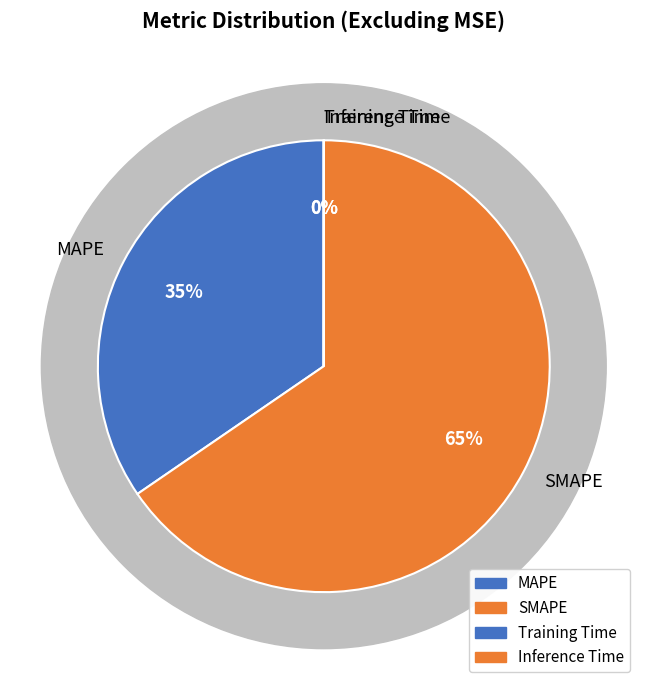

To the nearest percent, what is the difference between the Inference Time and SMAPE slice percentages?

65%